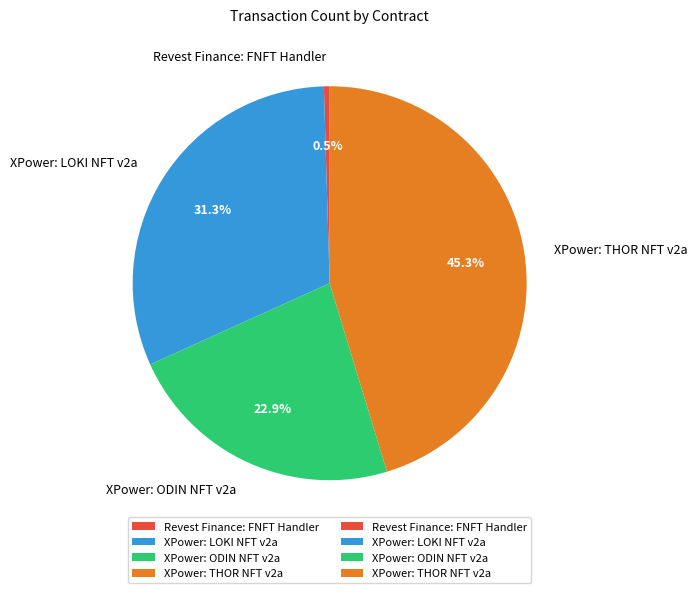

Rank the categories by value from highest to lowest.

XPower: THOR NFT v2a, XPower: LOKI NFT v2a, XPower: ODIN NFT v2a, Revest Finance: FNFT Handler